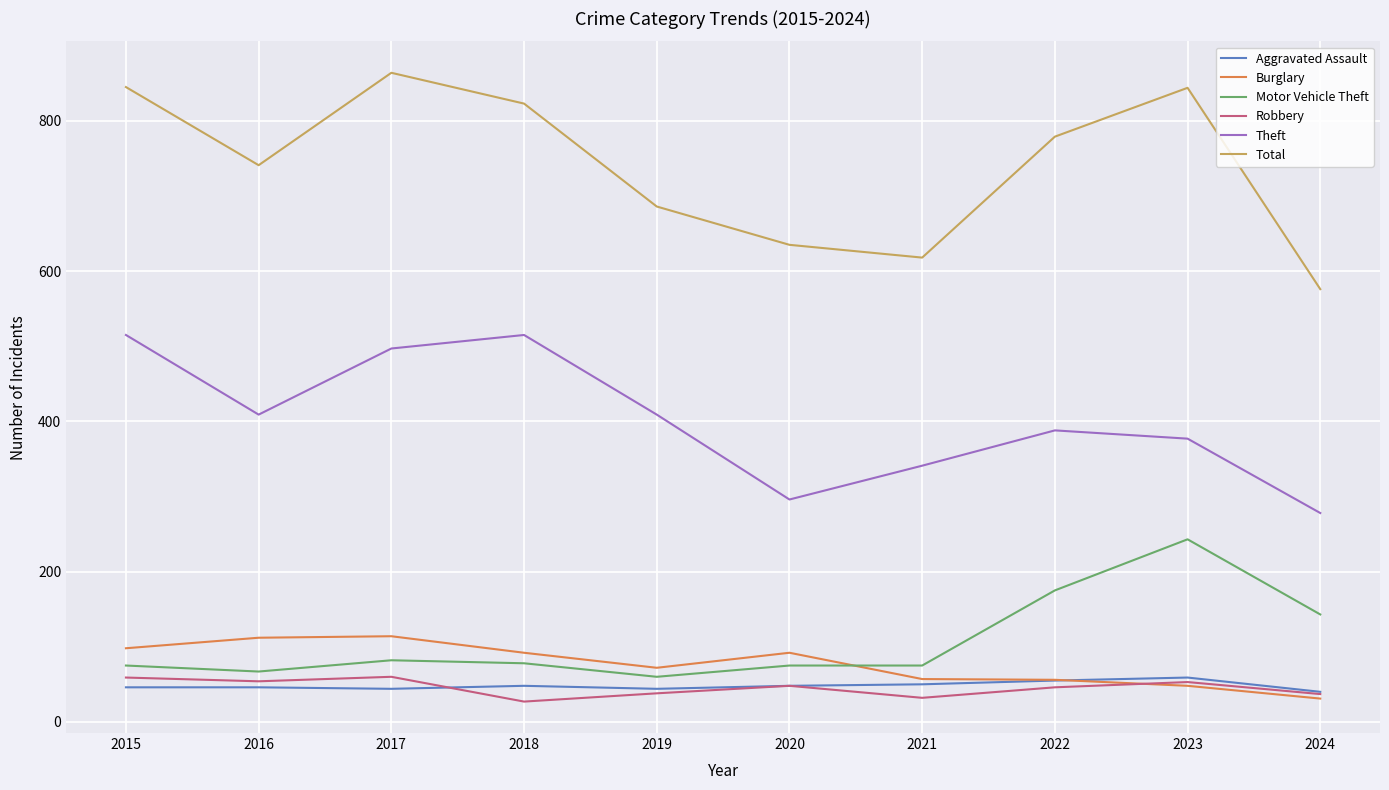

True or false: Aggravated Assault and Total intersect in this chart.

False